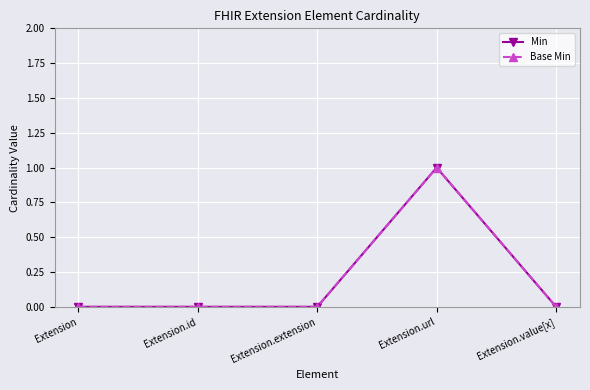

What is the maximum value shown in the chart?

1